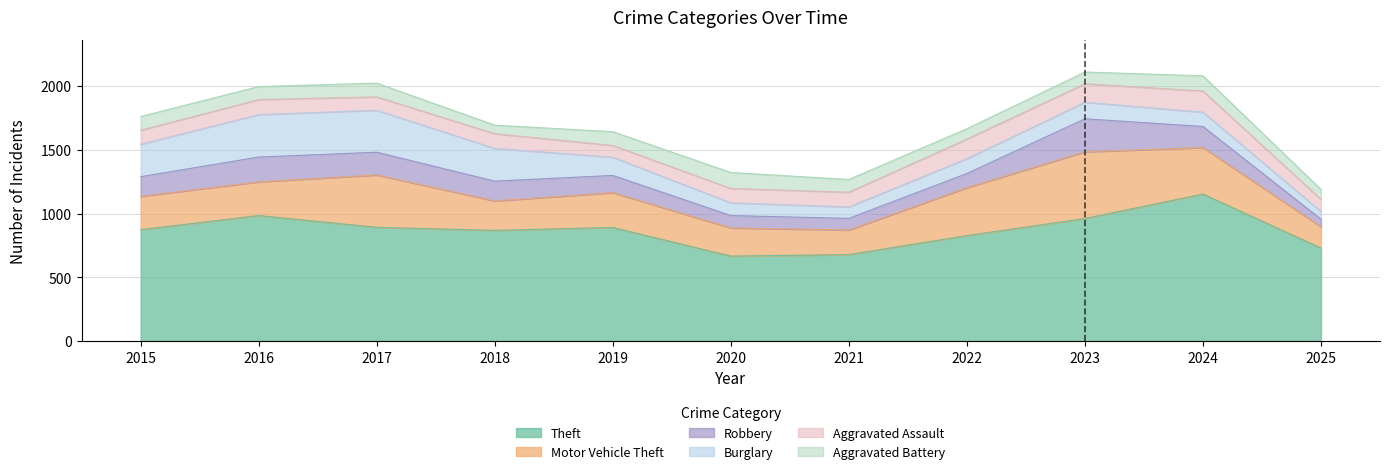

What is the sum of the Aggravated Battery values at 2023 and 2020?

217